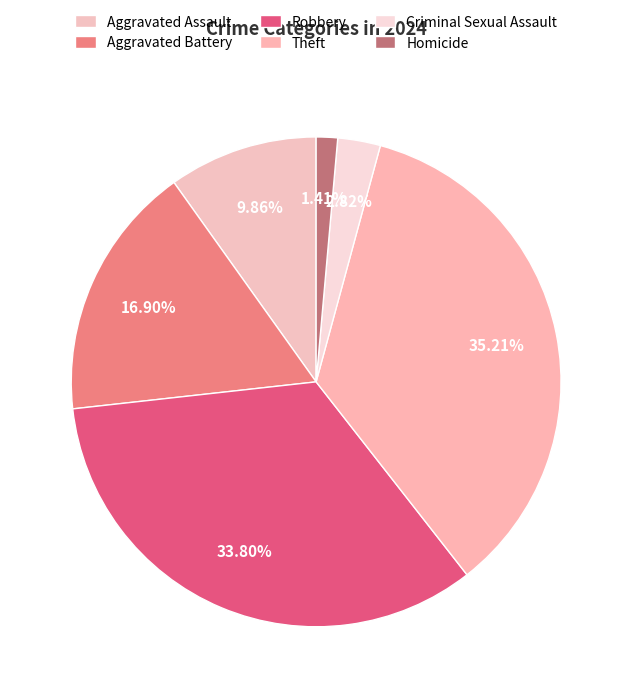

How many slices are in this pie chart?

6